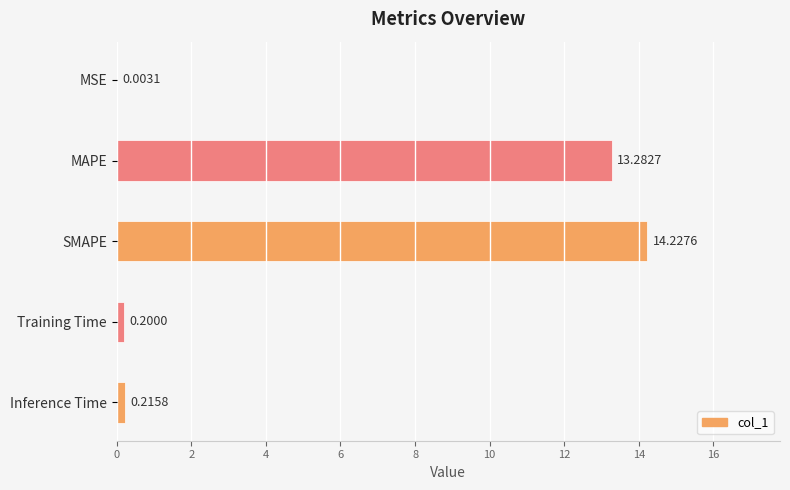

What is the sum of the values at MAPE and MSE?

13.3